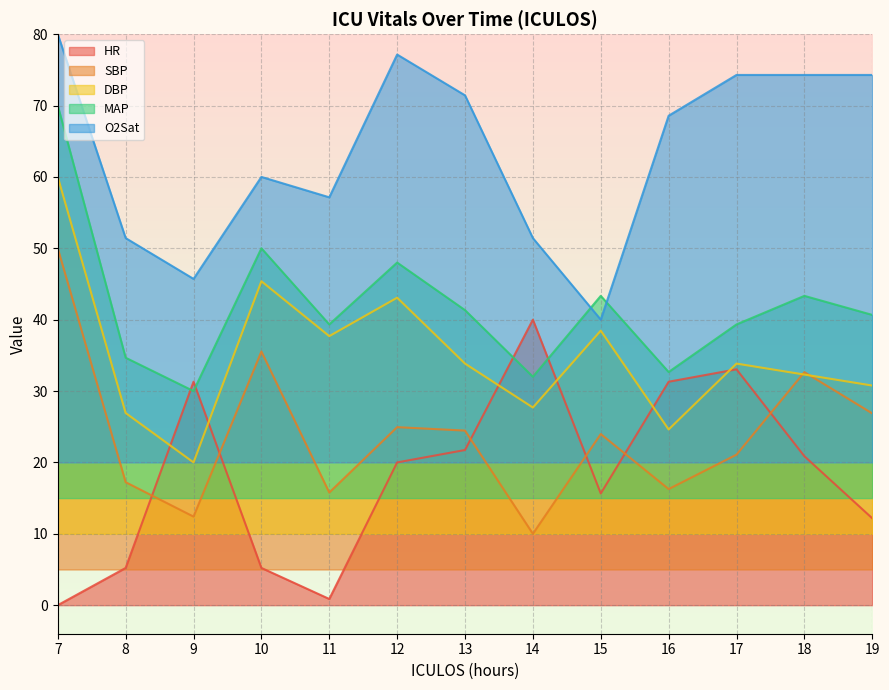

What is the minimum value for MAP?

30.0